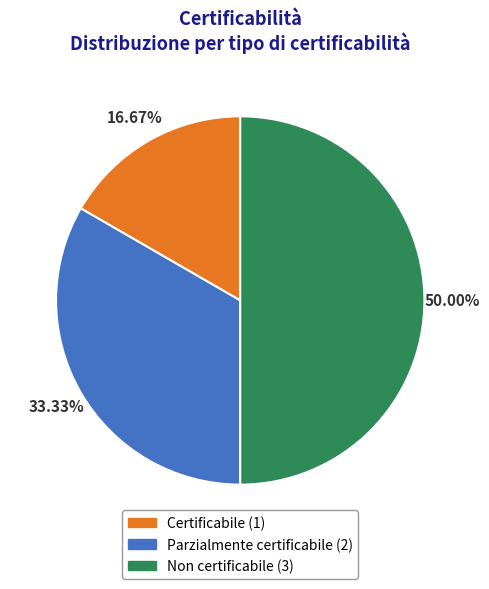

To the nearest percent, what percentage of the pie is Certificabile?

17%